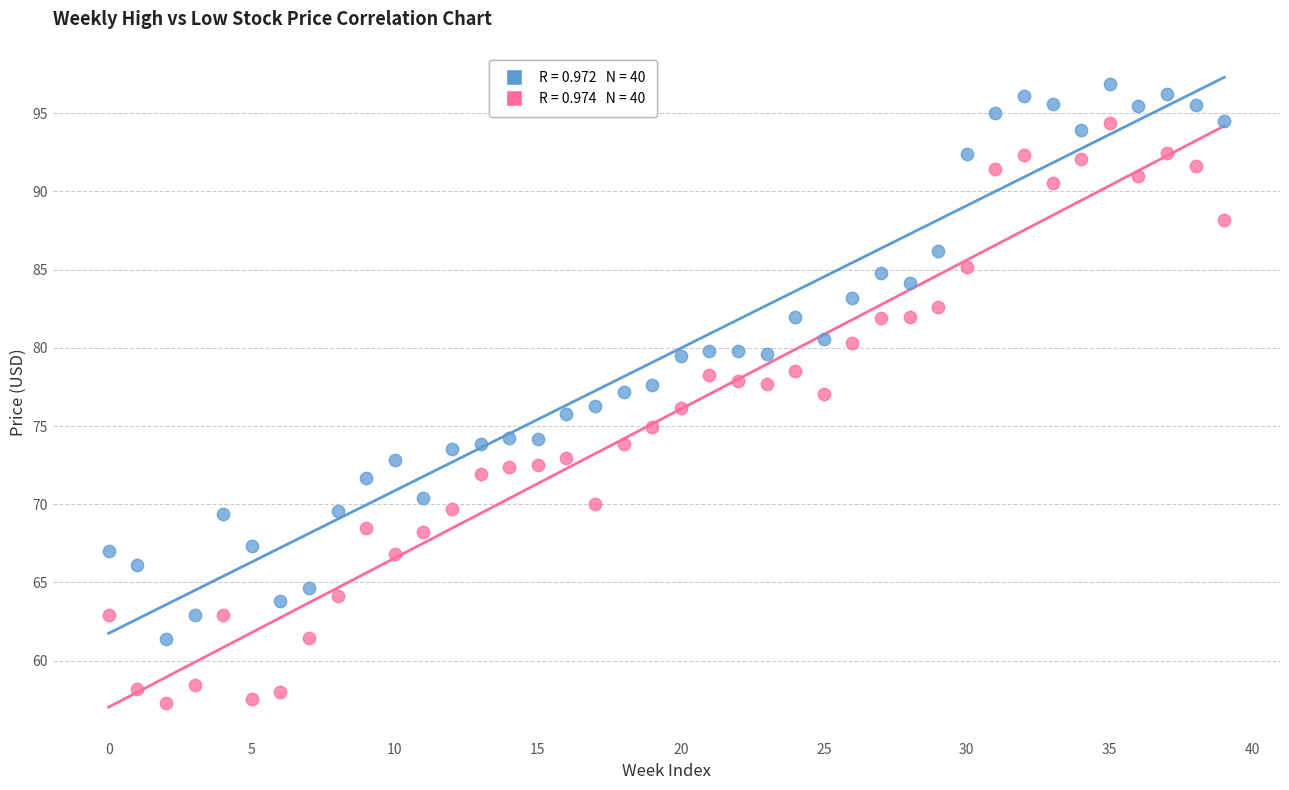

Across all data points, what is the range of Y values (max minus min)?

39.6